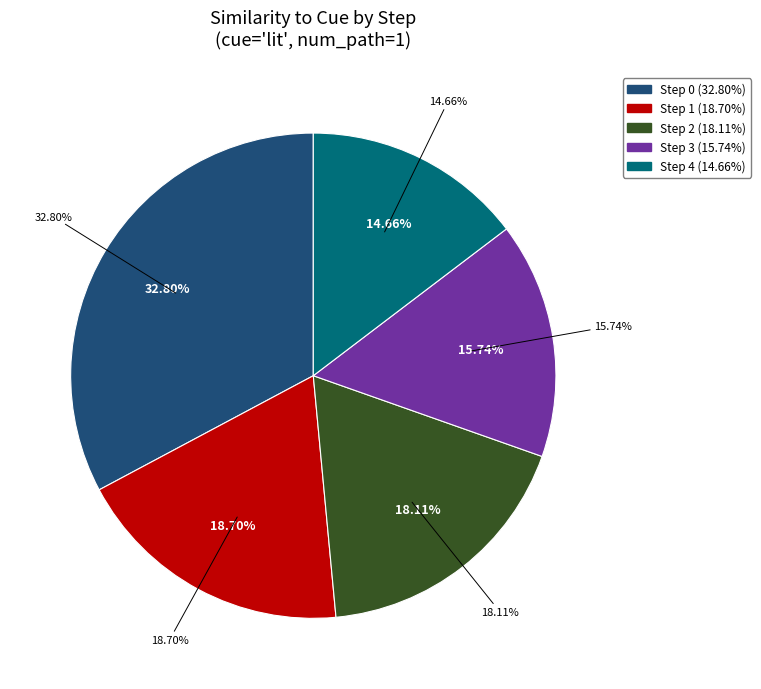

To the nearest percent, what portion does 2 represent?

18%